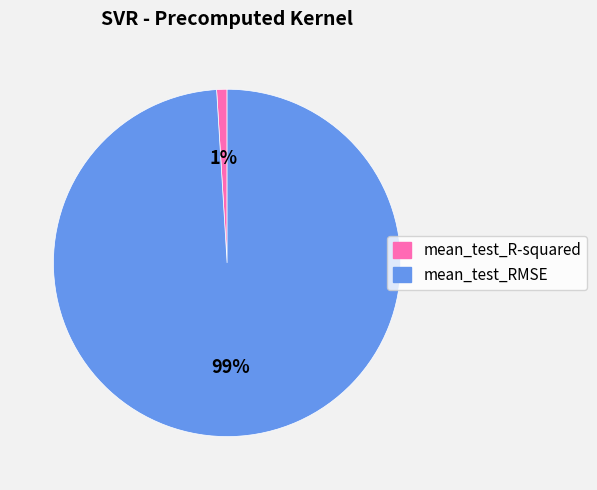

How many segments does this pie chart have?

2